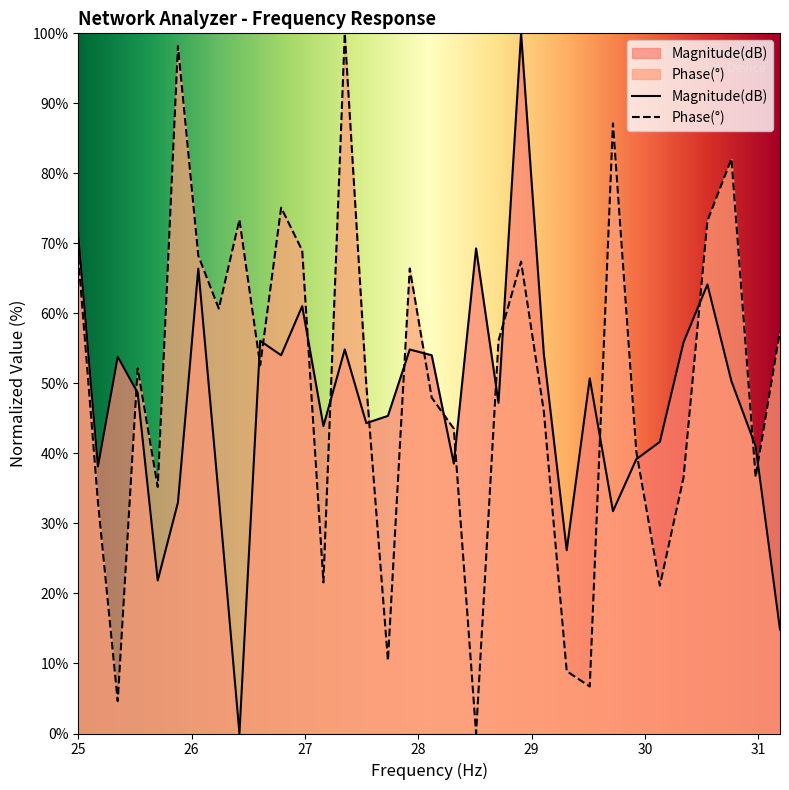

At which category is the sum across all series the highest?

28.907